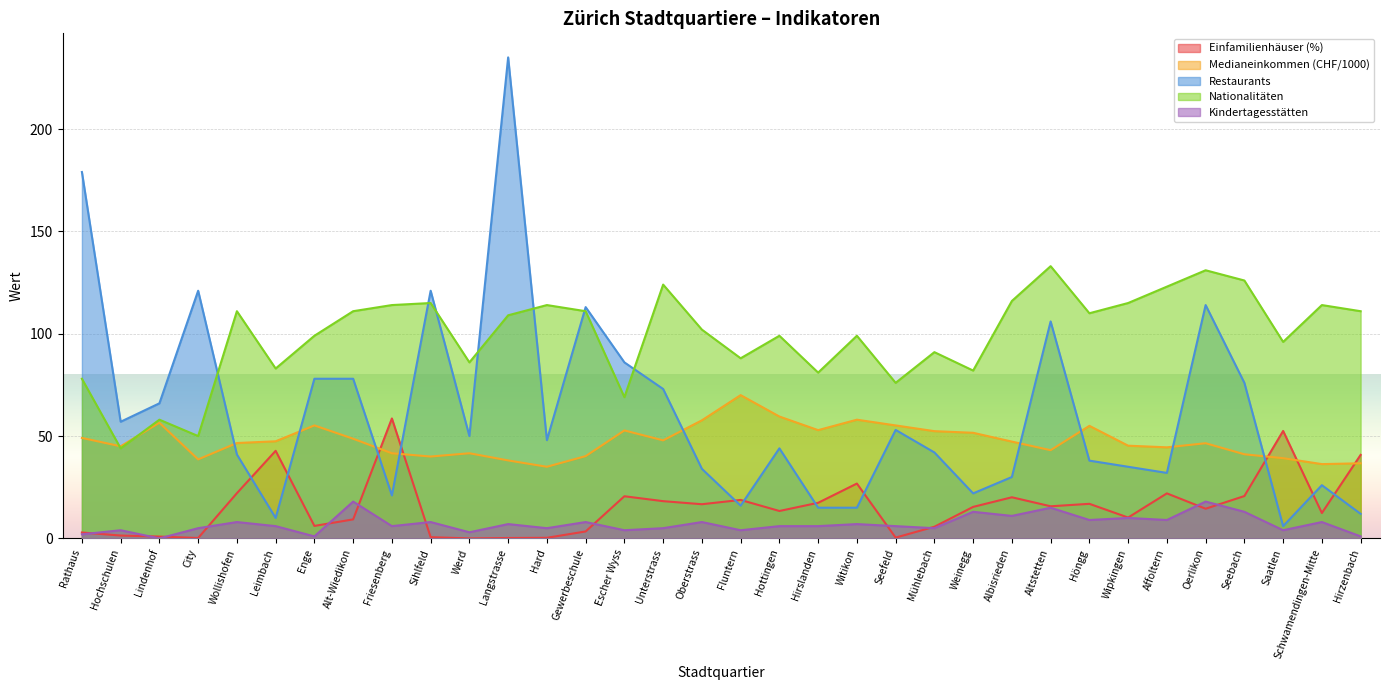

True or false: Kindertagesstätten and Nationalitäten cross at least once.

False